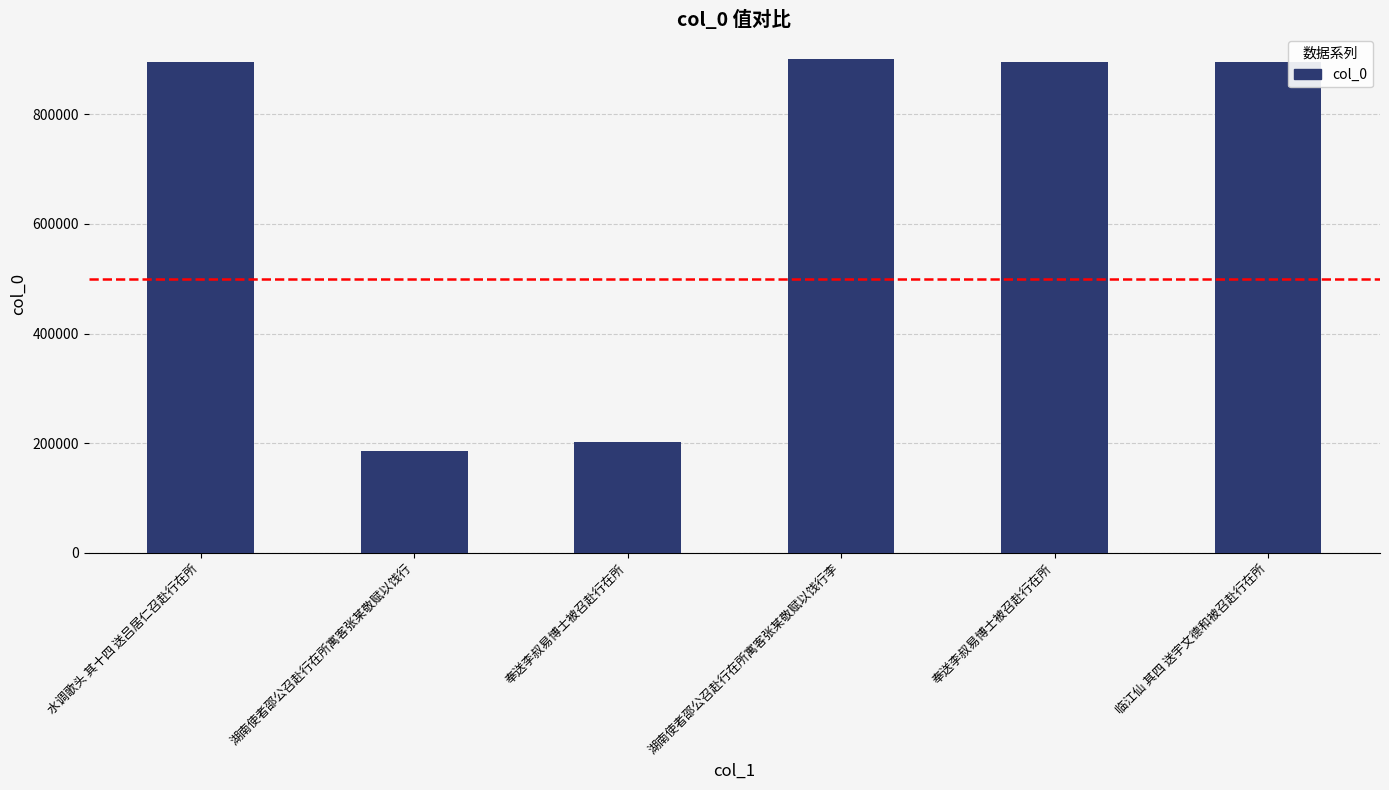

What is the difference between the maximum and second lowest values?

699048